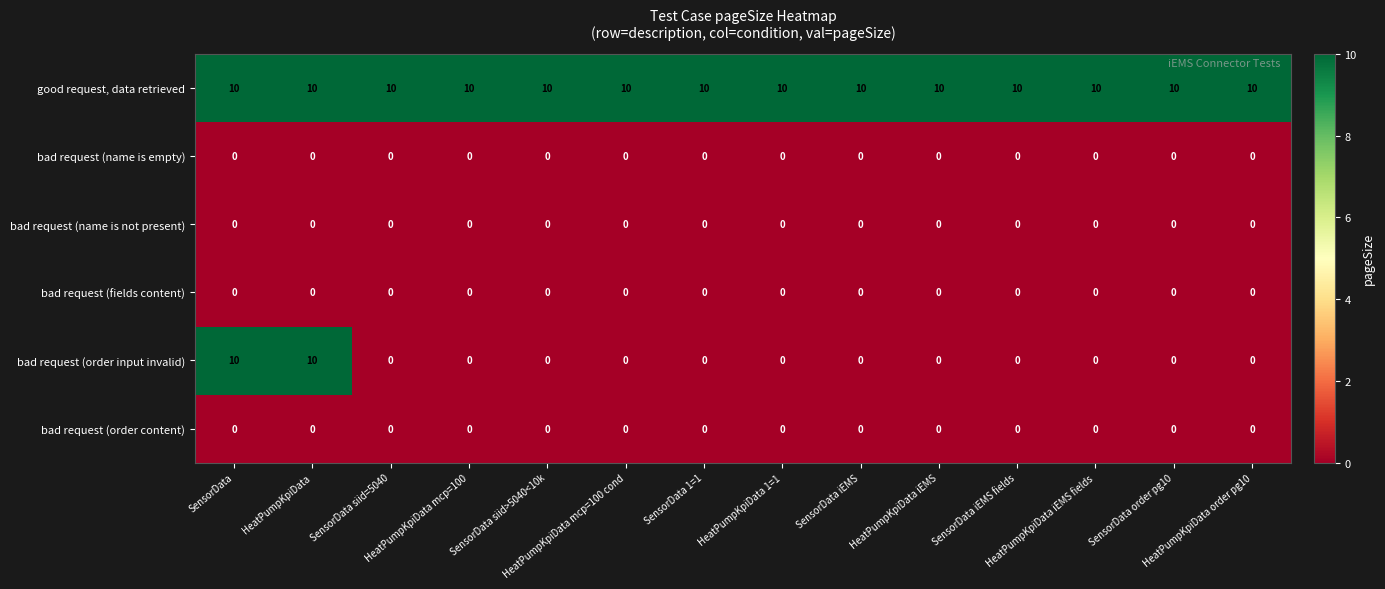

Which series has the widest spread of values?

bad request (order input invalid)